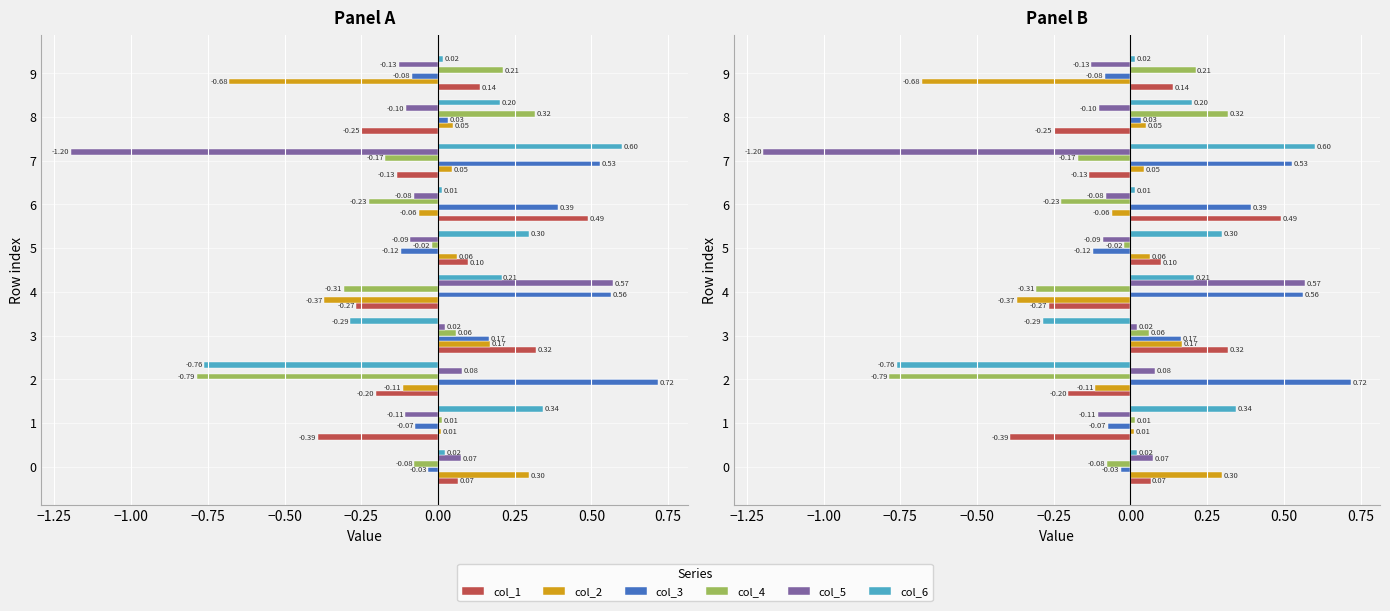

What are all the series names shown in the legend?

col_1, col_2, col_3, col_4, col_5, col_6